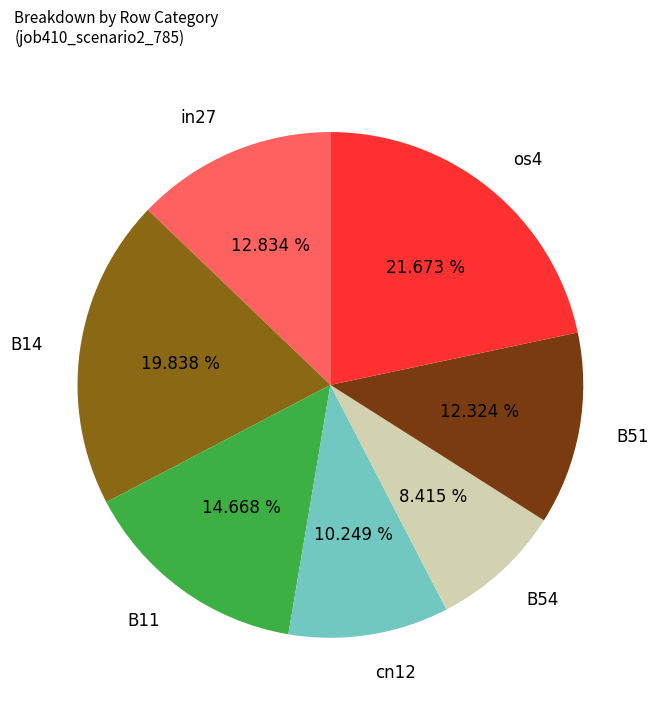

Is there any slice that represents more than half of the pie?

No